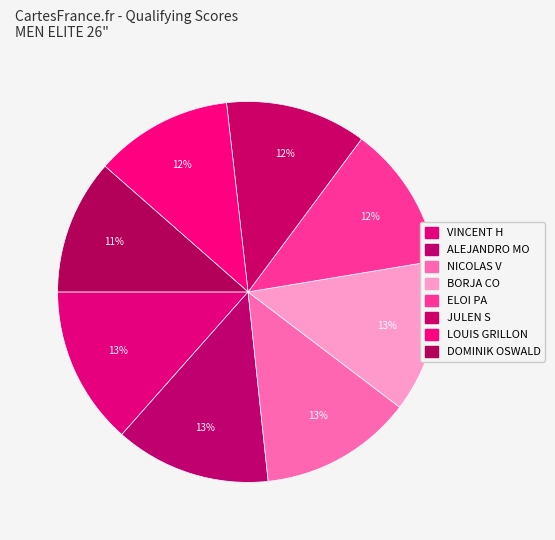

How many slices are in this pie chart?

8